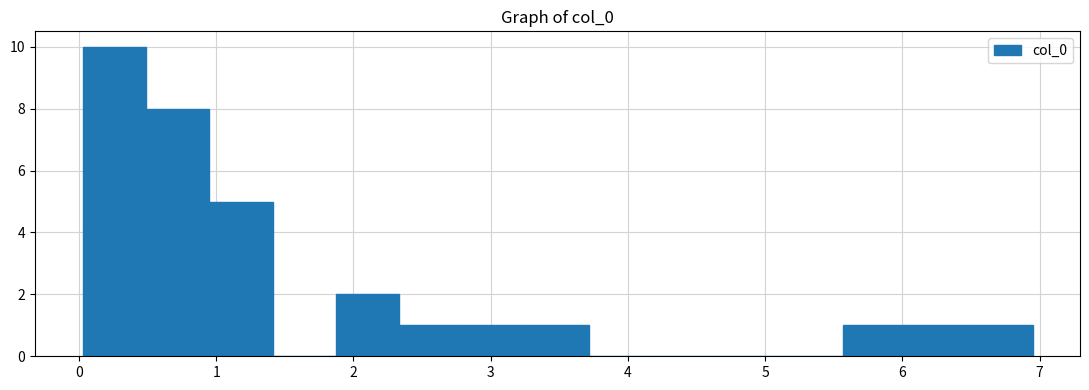

Over which range of the x-axis is the bar tallest?

0.0 to 0.5